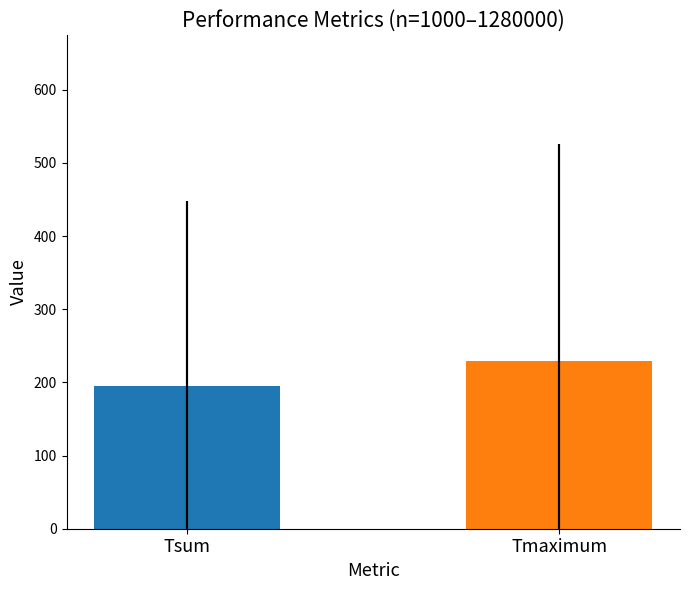

What is the difference between the maximum and minimum values?

33.5